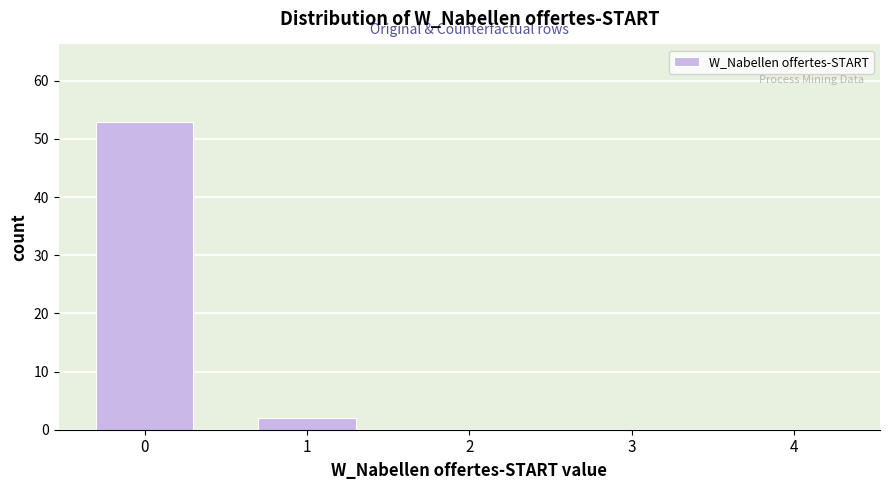

Reading left to right, what are all the values shown in this chart?

0=53	1=2	2=0	3=0	4=0